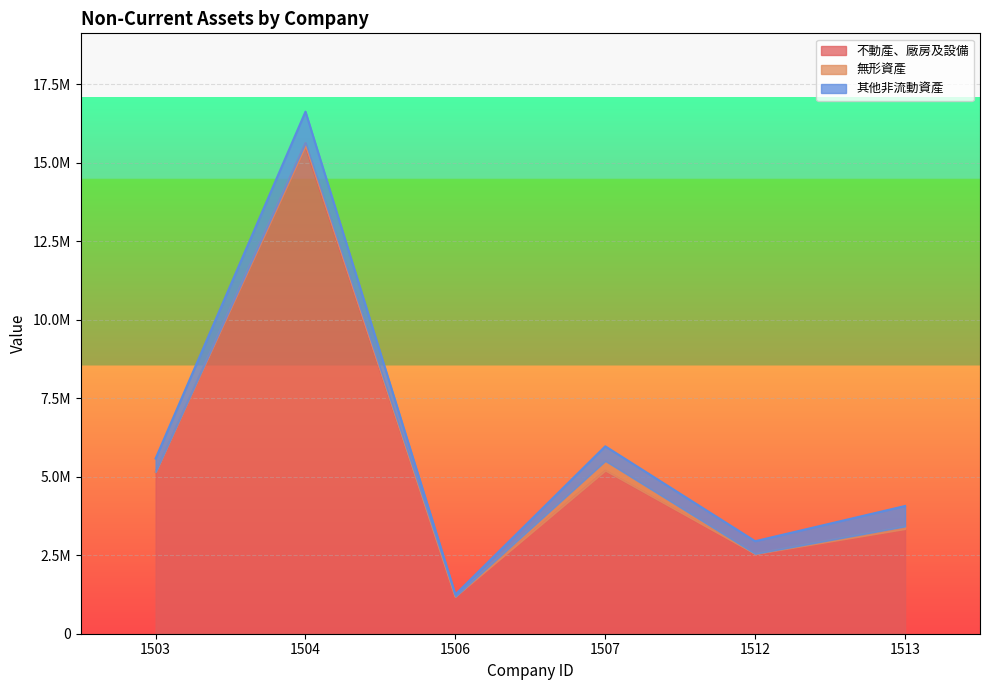

The 無形資產 series shows 31142 at 1504. True or false?

False